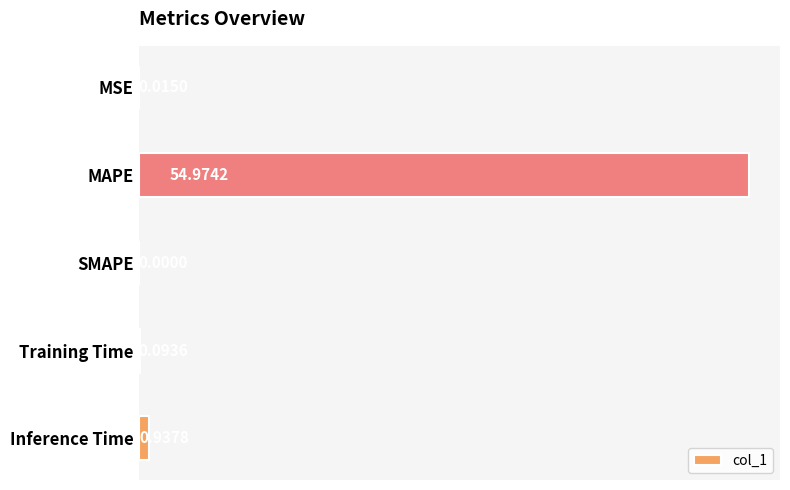

Which has a higher value, MAPE or SMAPE?

MAPE